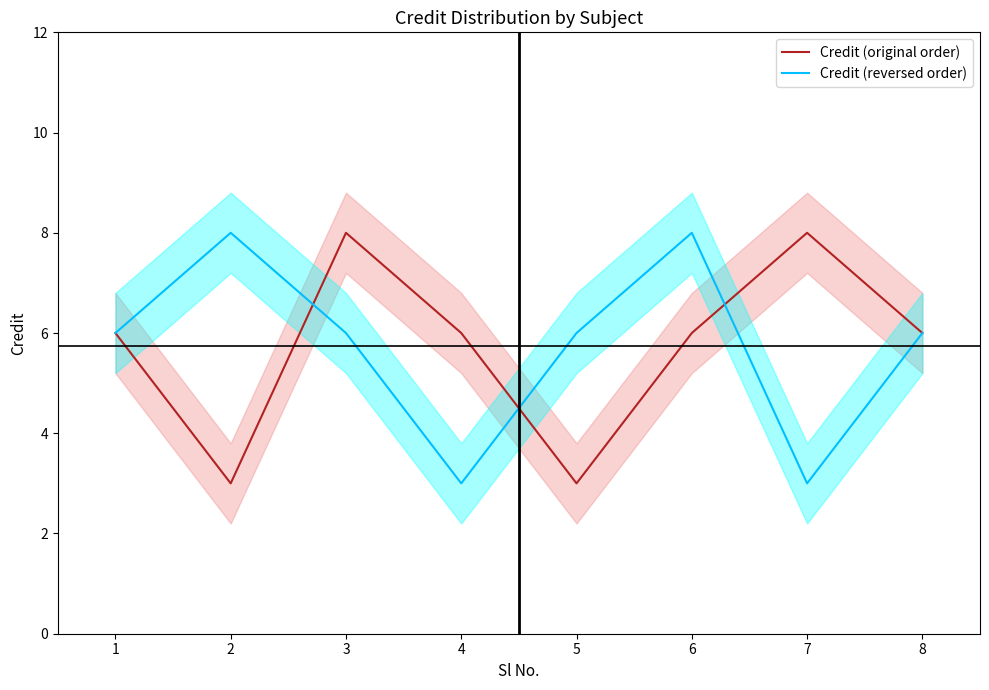

In Credit (reversed order), how many points are higher than both neighbors (excluding endpoints)?

2